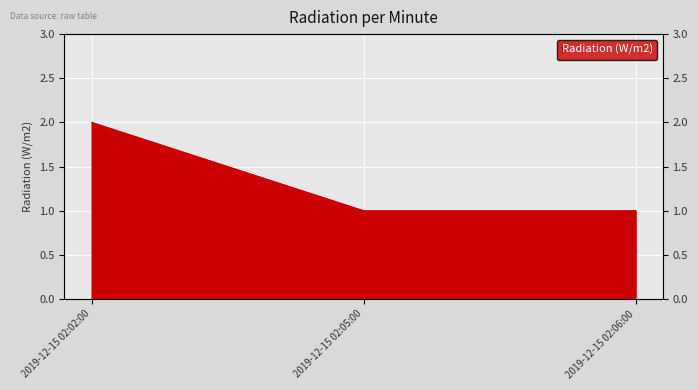

List the labels in order of value, largest first.

2019-12-15 02:02:00, 2019-12-15 02:05:00, 2019-12-15 02:06:00